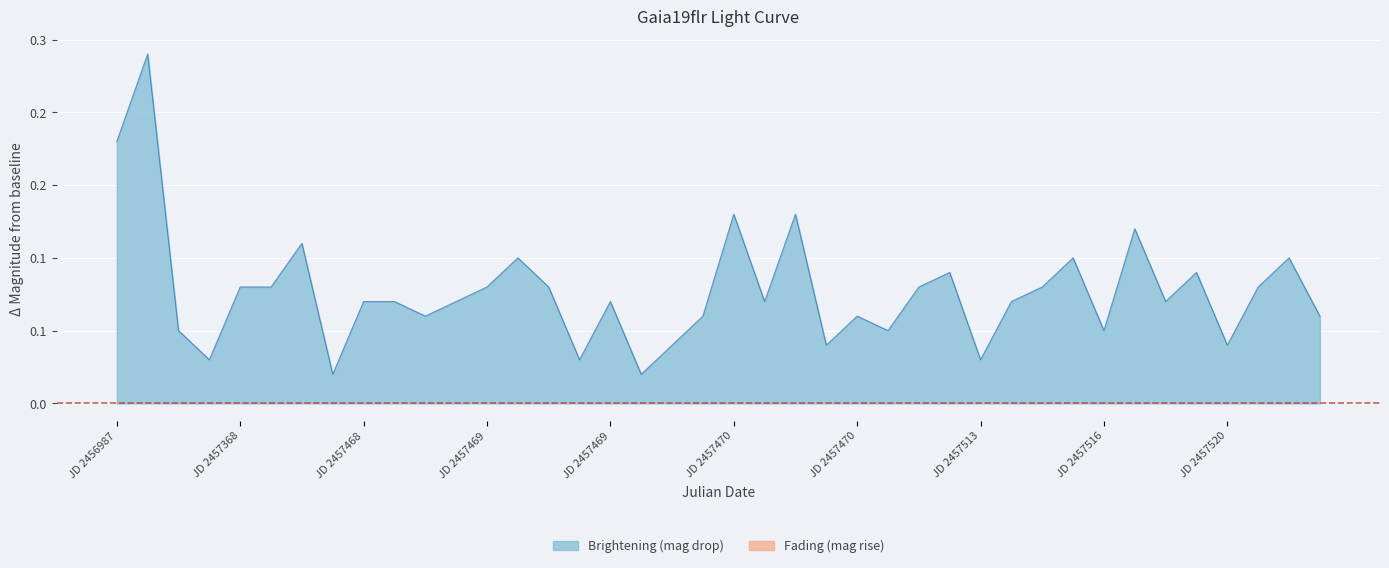

What is the value of the 36th point from the left?

0.1